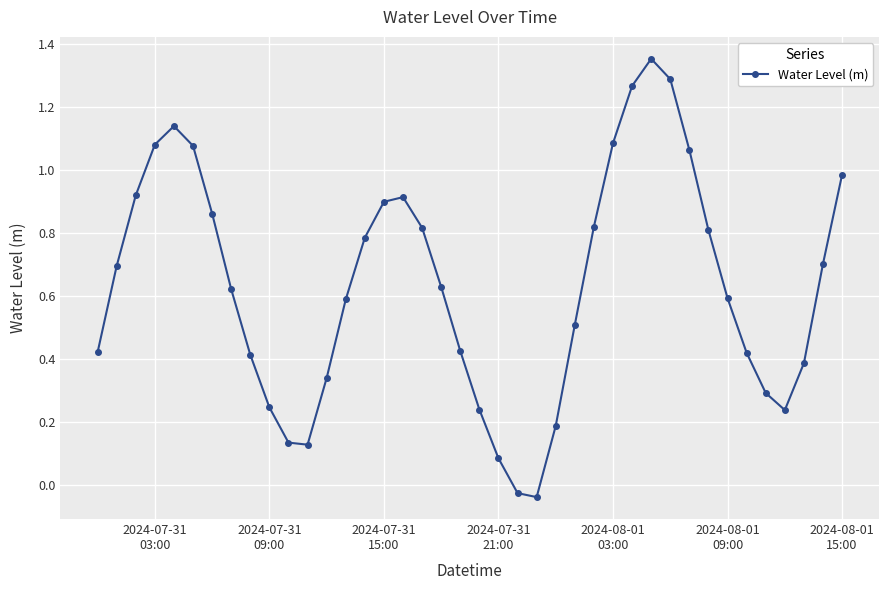

How many values are below 0?

2